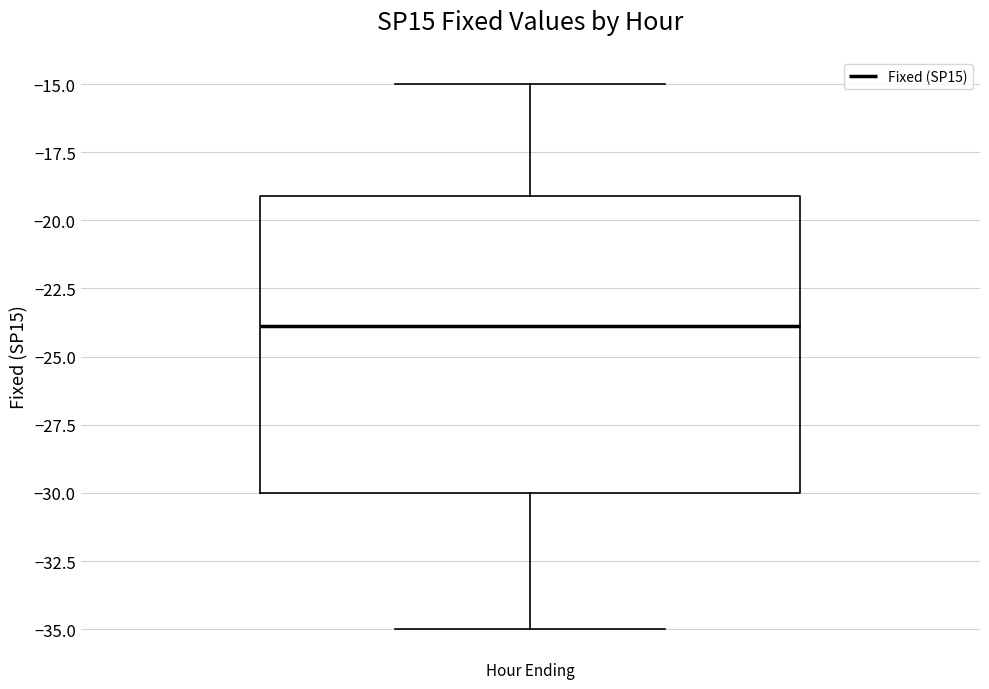

Transcribe this box plot: give where the median line is, the range the box spans, and where the two whiskers end, as read against the y-axis. The values are not printed on the chart, so give them approximately, as read against the axis.

median -24, box -30 to -19, whiskers -35 to -15